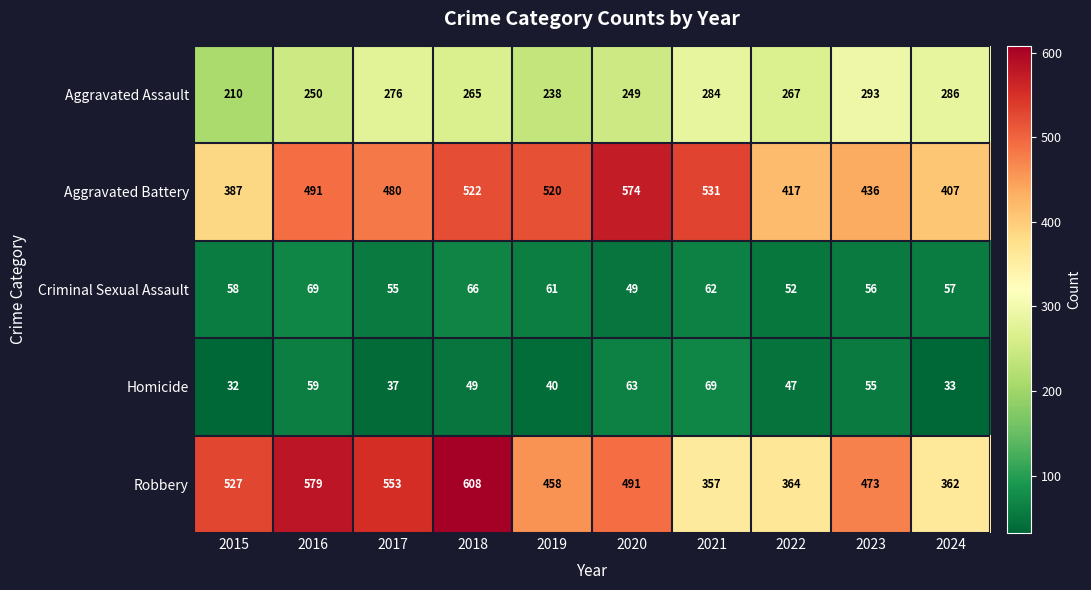

Which series has the largest range (max minus min)?

Robbery